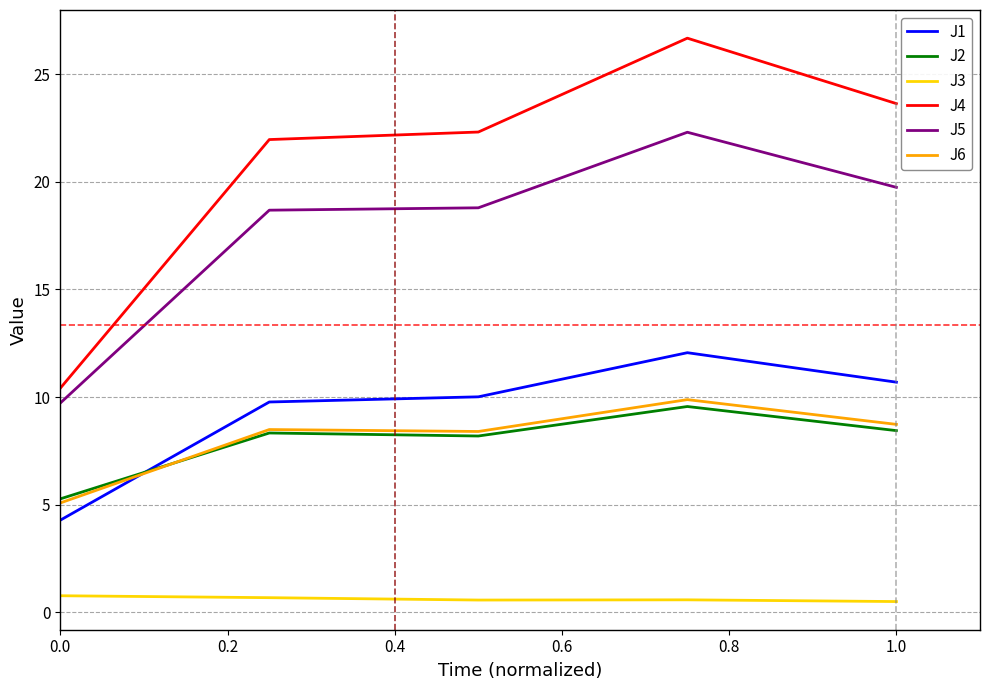

Which series has the largest total across all categories?

J4